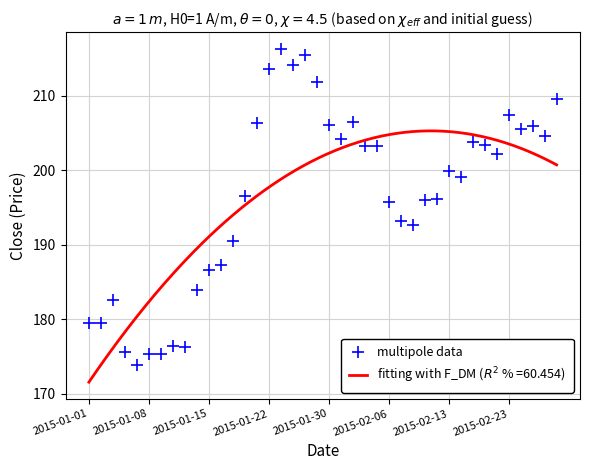

What is the difference between the maximum and minimum values?

42.5